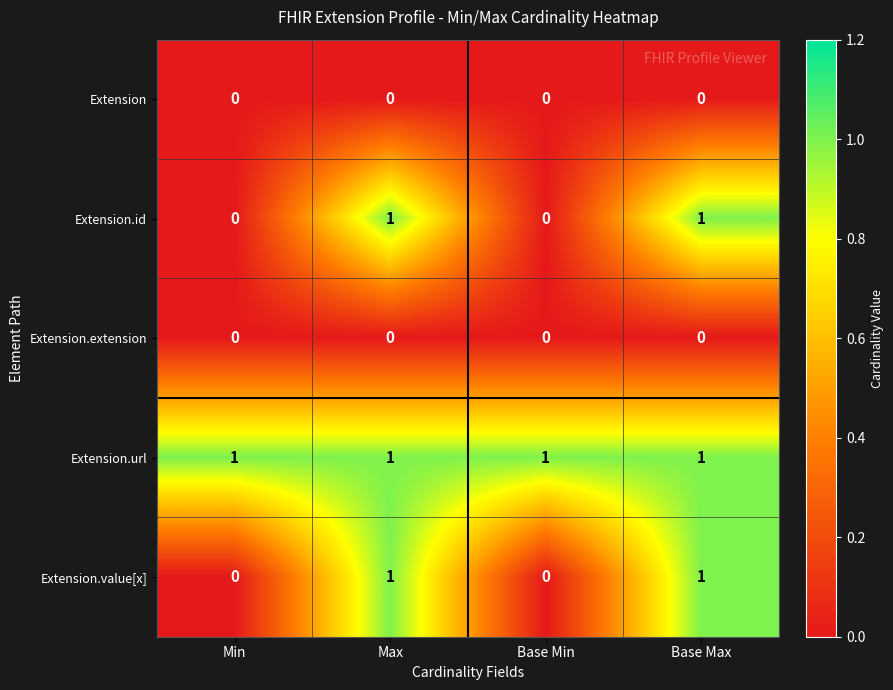

Is the value of Extension.value[x] at Base Max greater than the value of Extension.extension at Min?

Yes